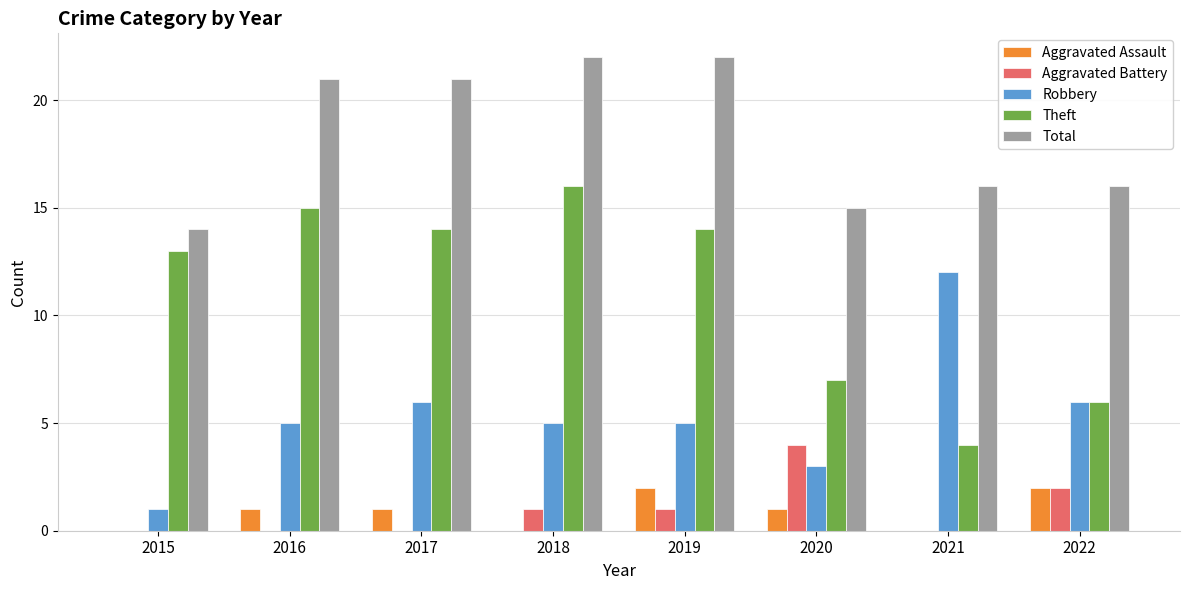

Is the value of Aggravated Assault at 2016 greater than the value of Theft at 2015?

No